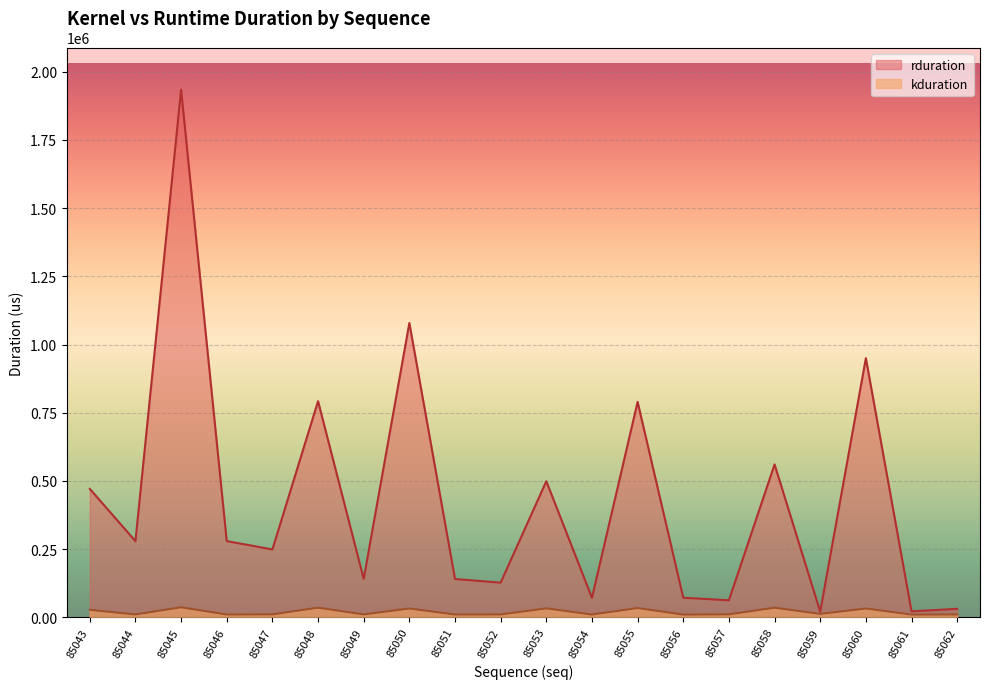

The value of kduration at 85044 is 10242. True or false?

True